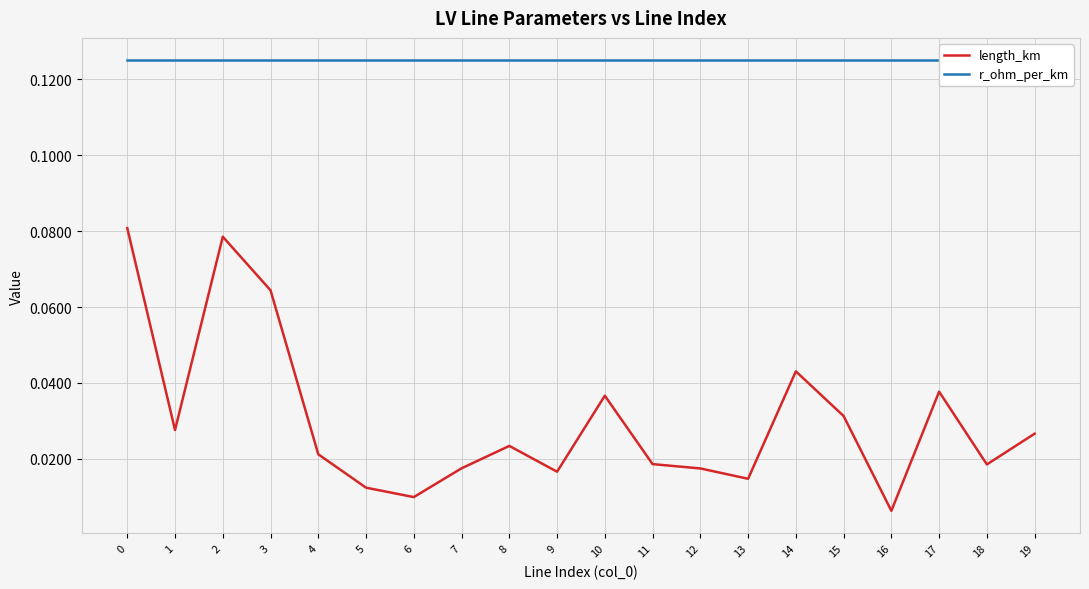

What is the sum of the r_ohm_per_km values at 13 and 9?

0.2